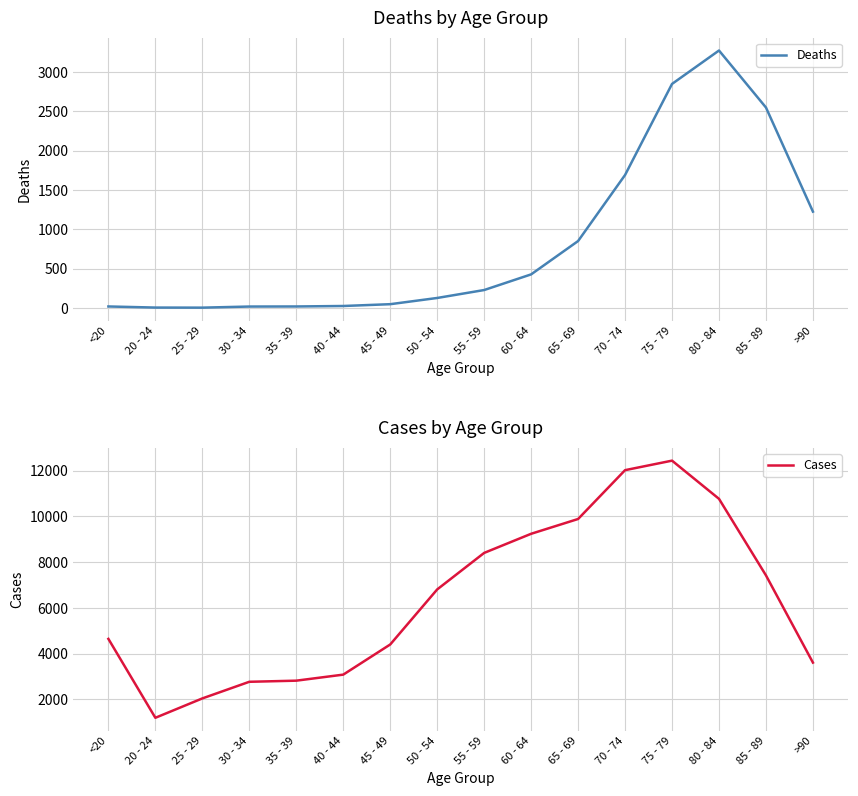

Reading left to right, list all the values displayed in this chart.

Deaths: <20=18	20 - 24=4	25 - 29=3	30 - 34=17	35 - 39=18	40 - 44=24	45 - 49=47	50 - 54=126	55 - 59=227	60 - 64=426	65 - 69=850	70 - 74=1690	75 - 79=2848	80 - 84=3273	85 - 89=2548	>90=1224
Cases: <20=4641	20 - 24=1191	25 - 29=2038	30 - 34=2765	35 - 39=2814	40 - 44=3078	45 - 49=4396	50 - 54=6803	55 - 59=8400	60 - 64=9236	65 - 69=9883	70 - 74=12018	75 - 79=12434	80 - 84=10764	85 - 89=7417	>90=3604